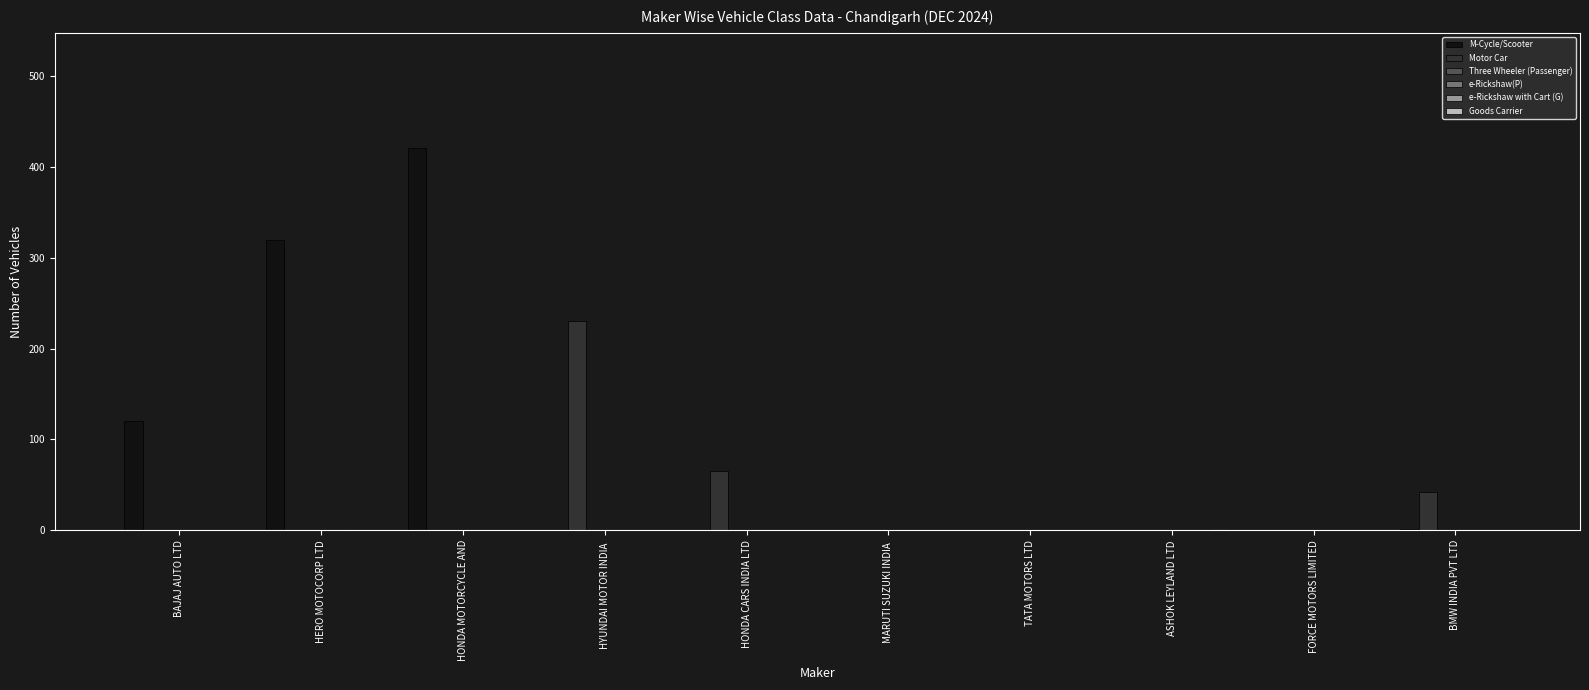

What is the spread (max minus min) of values at ASHOK LEYLAND LTD?

2